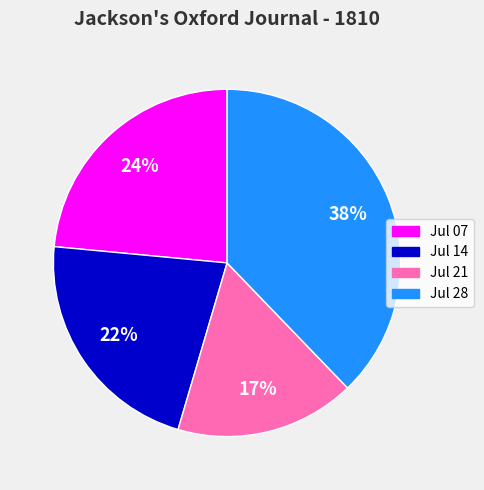

To the nearest percent, what is the average slice percentage?

25%